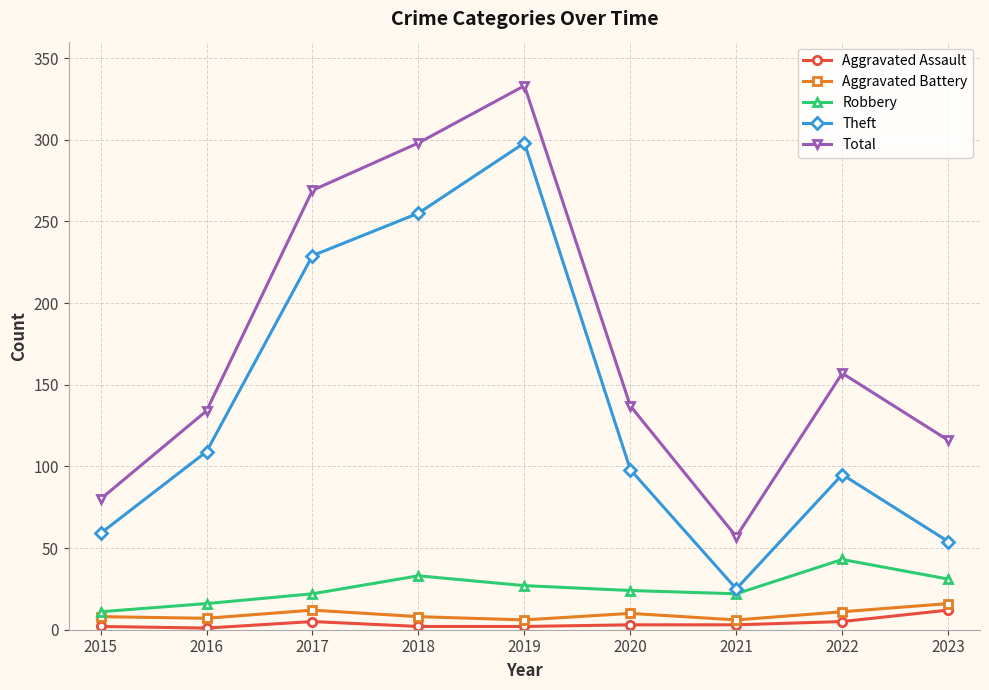

What is the greatest value displayed?

333